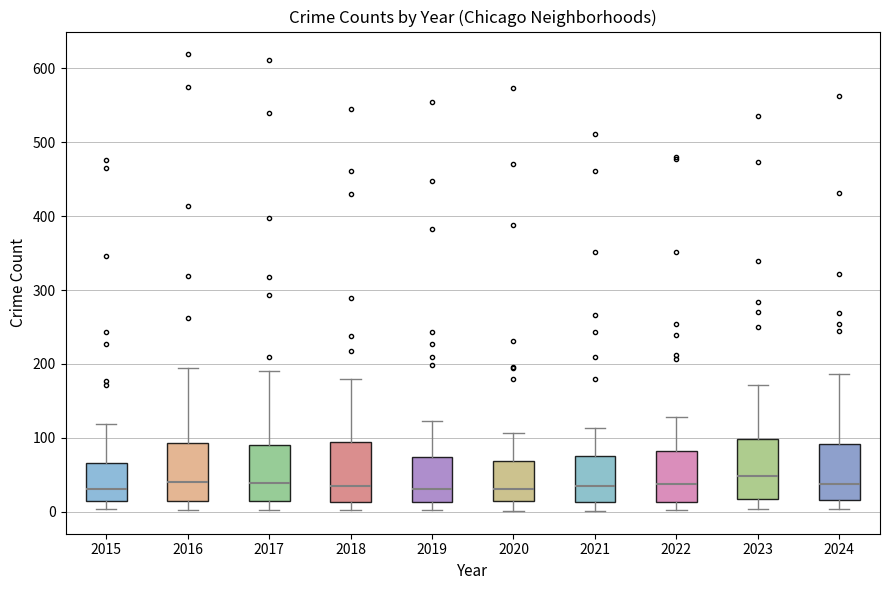

Reading left to right, read every box against the y-axis: the position of its median line, the range the box covers, and the ends of its whiskers. The values are not printed on the chart, so give them approximately, as read against the axis.

2015: median 30, box 10 to 70, whiskers 0 to 120
2016: median 40, box 10 to 90, whiskers 0 to 200
2017: median 40, box 20 to 90, whiskers 0 to 190
2018: median 30, box 10 to 90, whiskers 0 to 180
2019: median 30, box 10 to 70, whiskers 0 to 120
2020: median 30, box 10 to 70, whiskers 0 to 110
2021: median 30, box 10 to 80, whiskers 0 to 110
2022: median 40, box 10 to 80, whiskers 0 to 130
2023: median 50, box 20 to 100, whiskers 0 to 170
2024: median 40, box 20 to 90, whiskers 0 to 190